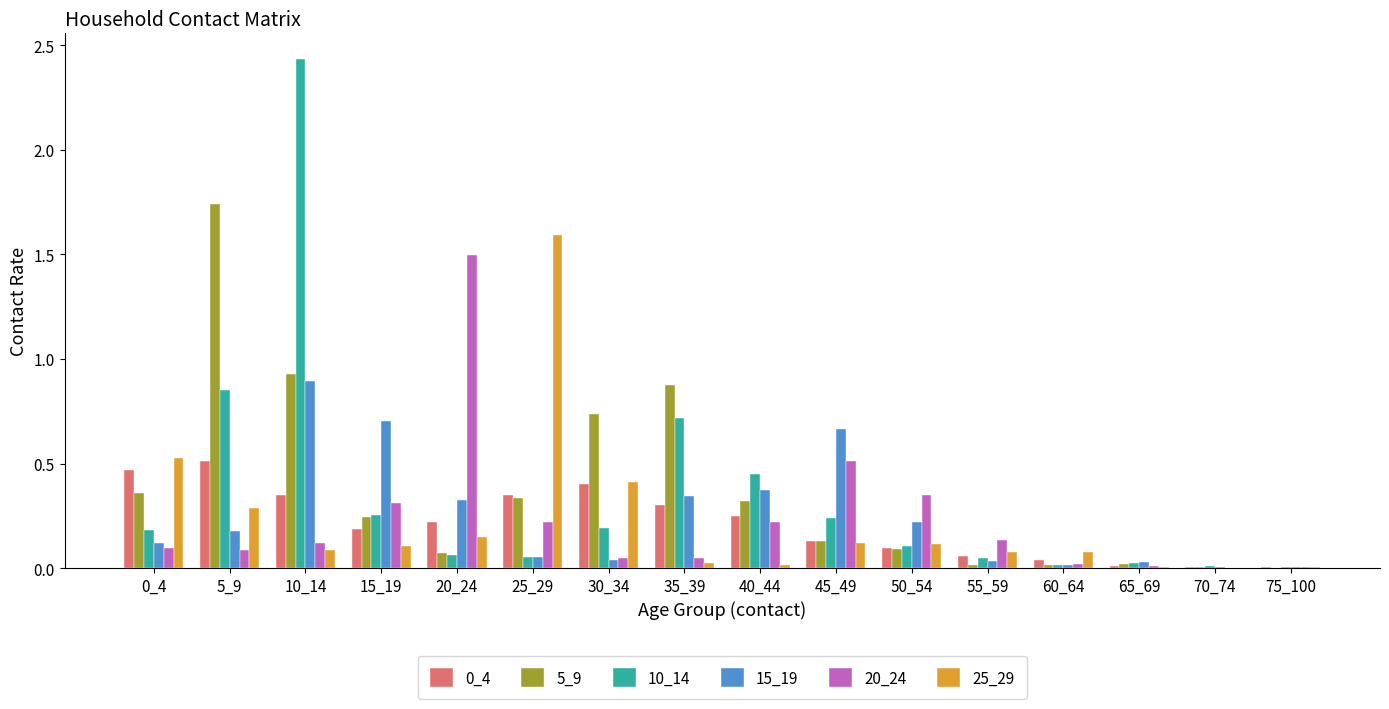

The value of 15_19 at 20_24 is 0.3. True or false?

True